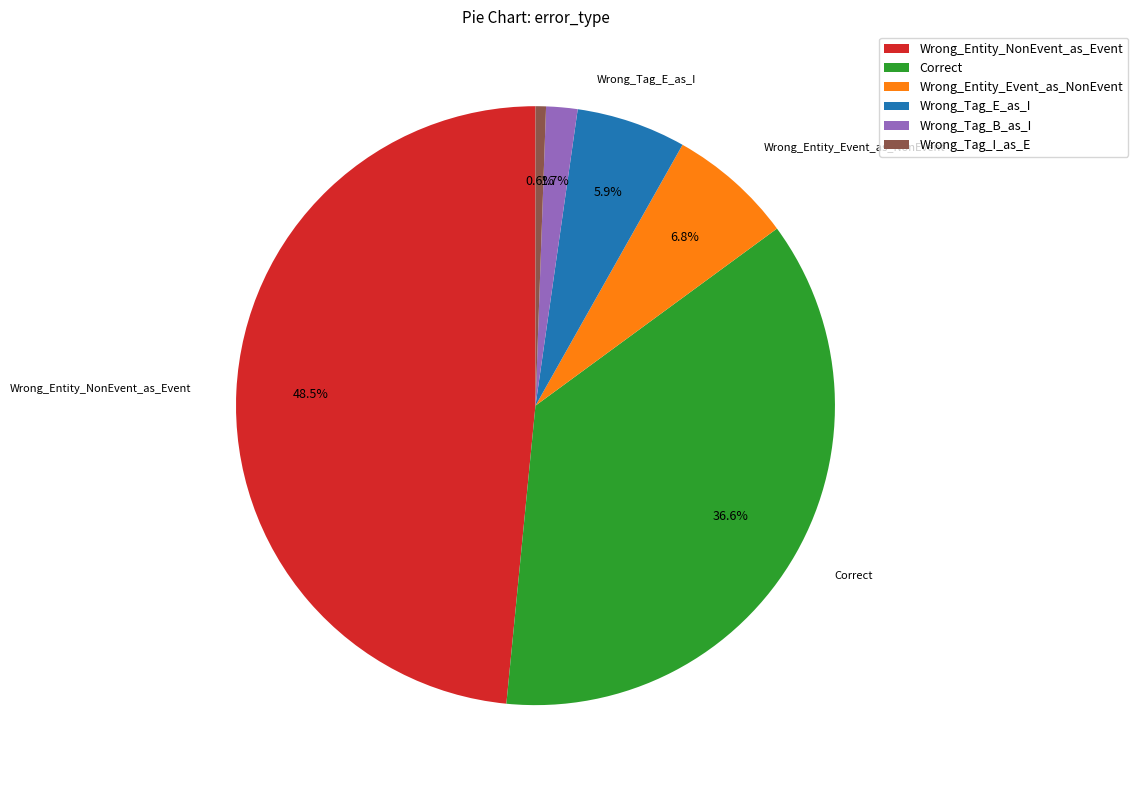

To the nearest percent, what percentage of the pie is Correct?

37%